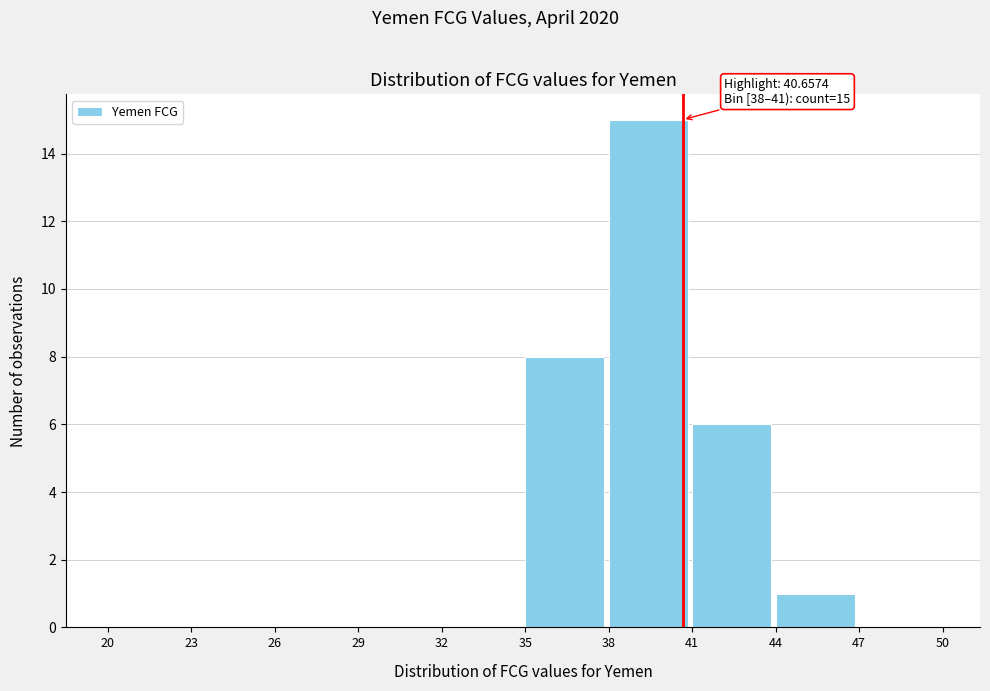

Which range on the x-axis has the tallest bar?

38 to 41